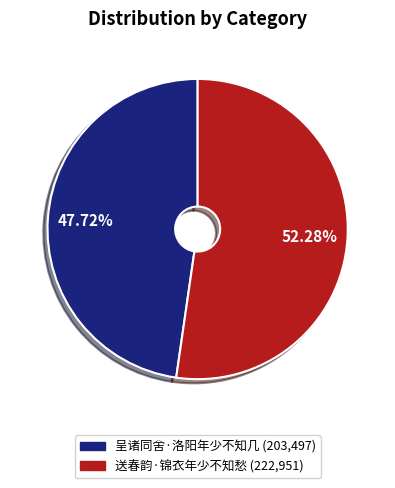

To the nearest percent, what percentage of the pie is 送春韵·锦衣年少不知愁?

52%